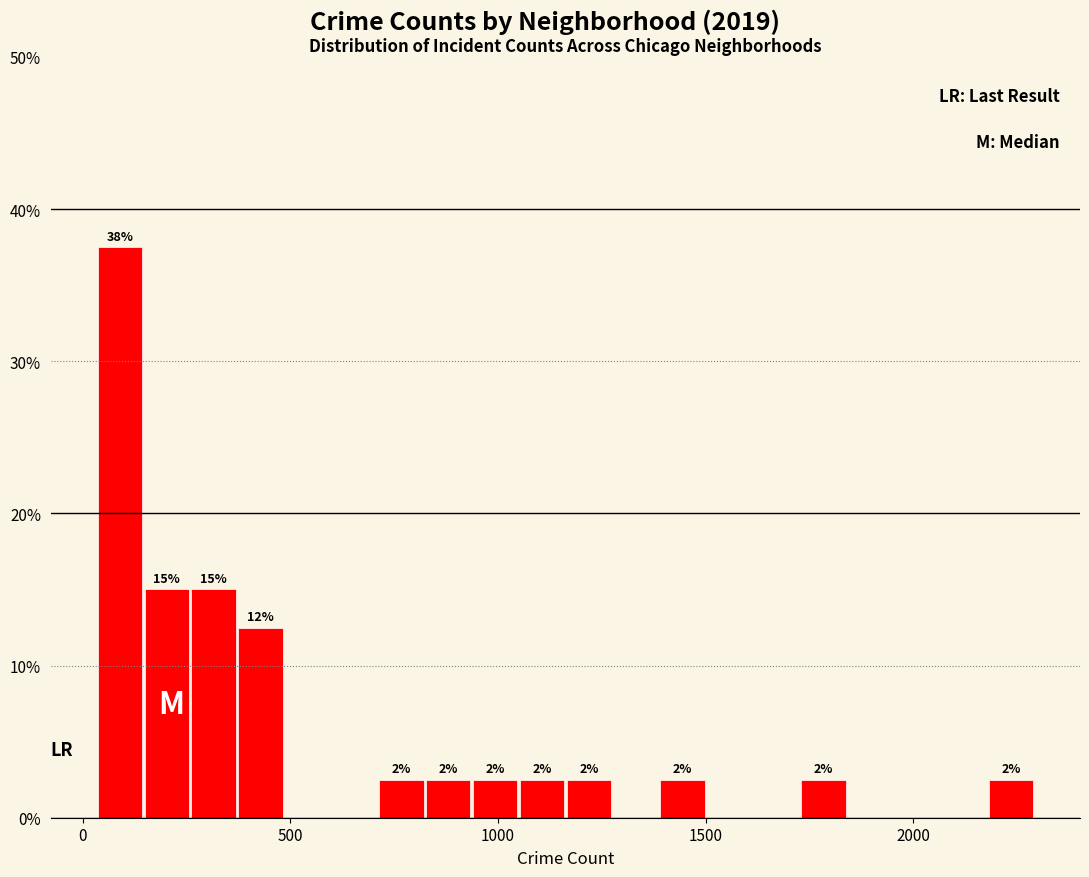

Read against the x-axis, roughly where is the centre of the tallest bar?

100